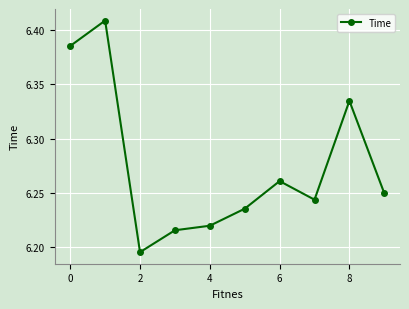

How many values are between 6 and 7?

10